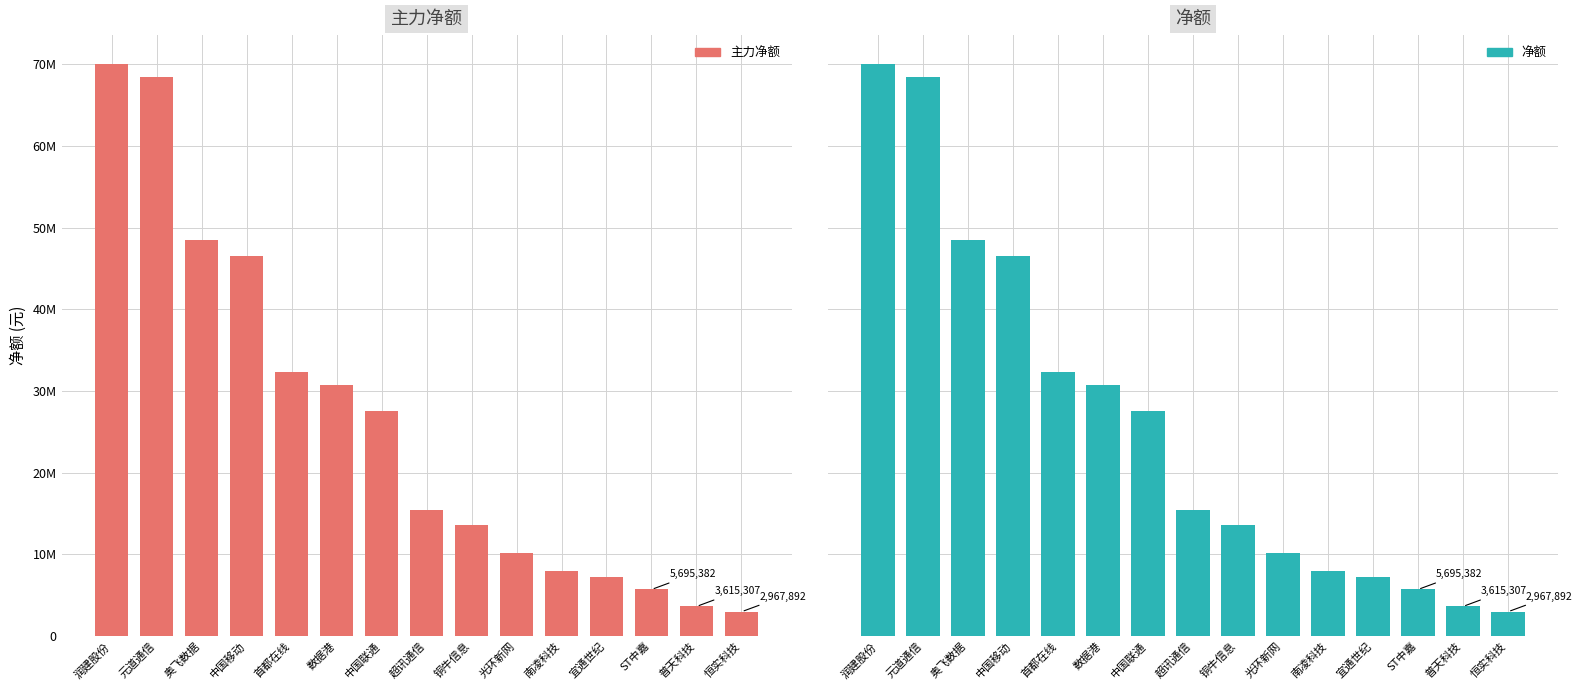

The value of 净额 at 超讯通信 is 15411415. True or false?

True